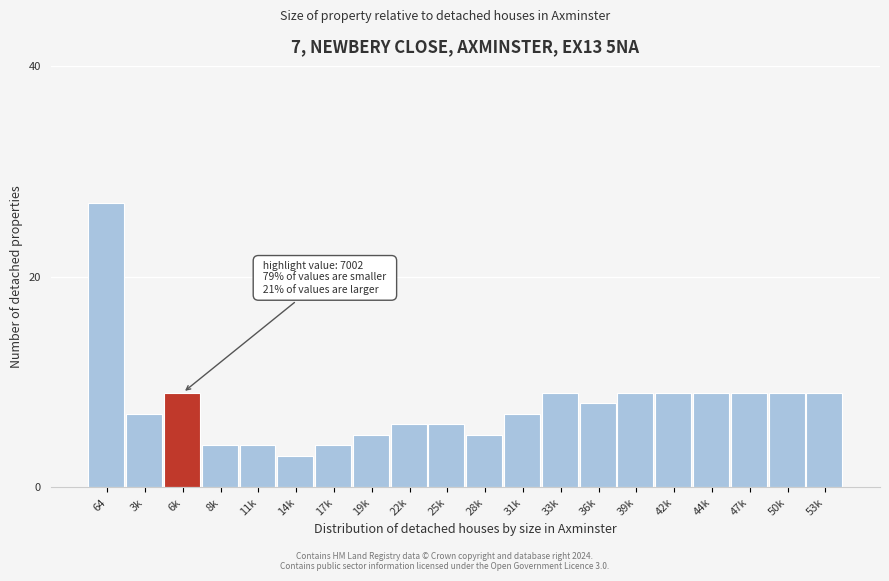

Reading left to right, what are all the values shown in this chart?

64=27	3k=7	6k=9	8k=4	11k=4	14k=3	17k=4	19k=5	22k=6	25k=6	28k=5	31k=7	33k=9	36k=8	39k=9	42k=9	44k=9	47k=9	50k=9	53k=9